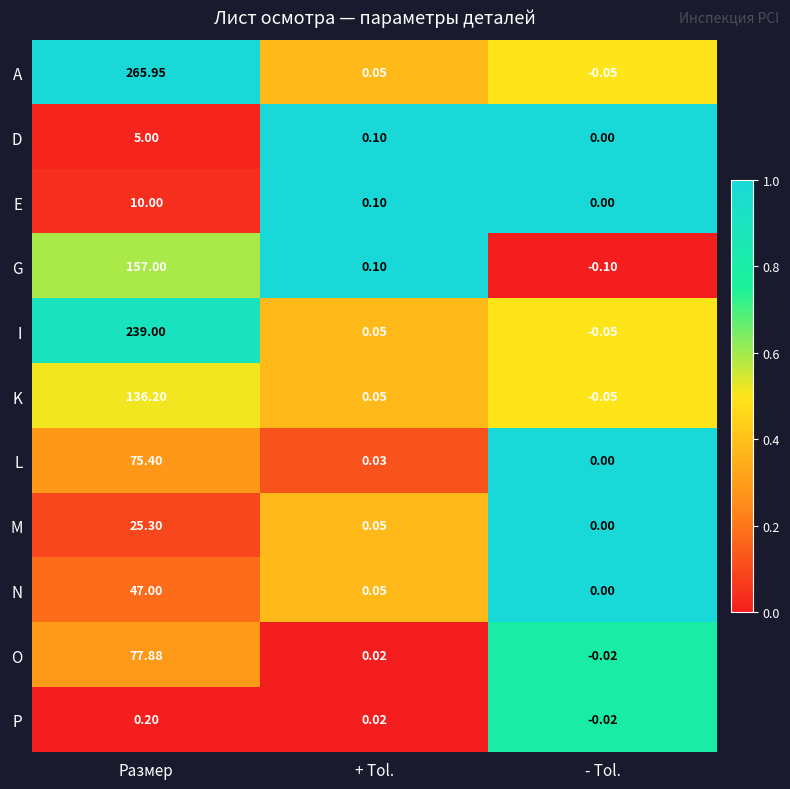

Which series has the largest total across all categories?

A